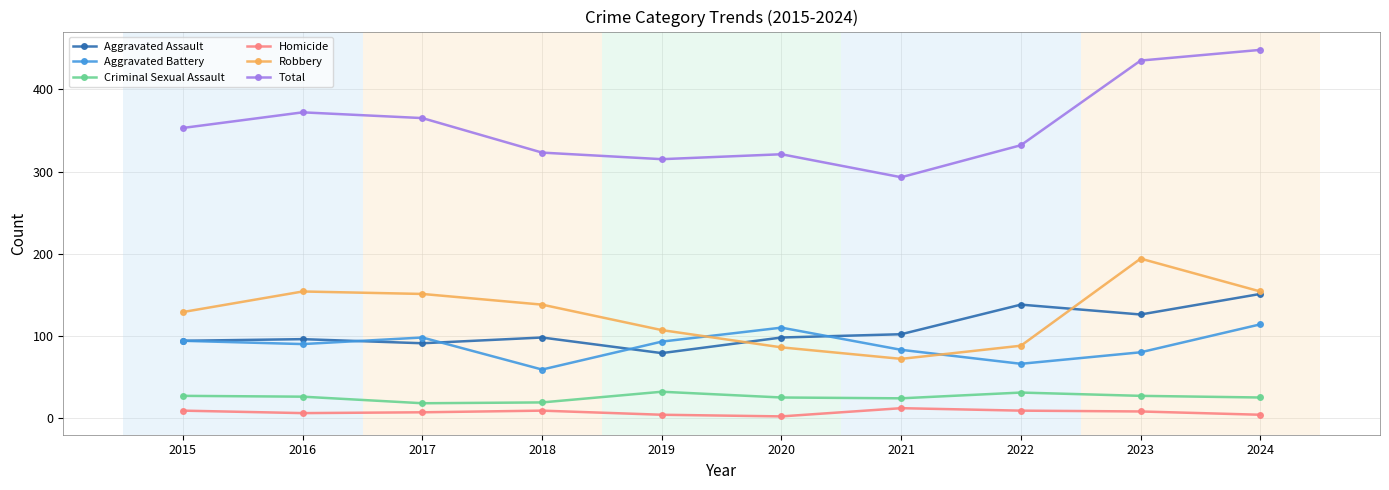

What is the spread (max minus min) of values at 2017?

358